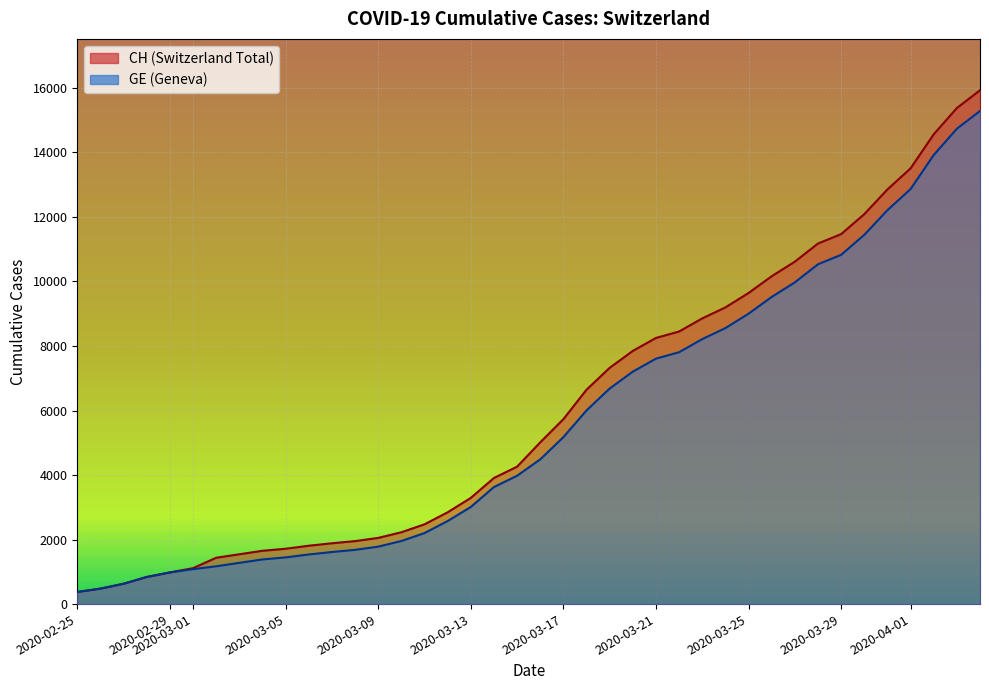

At which label does GE first exceed 4485?

2020-03-17